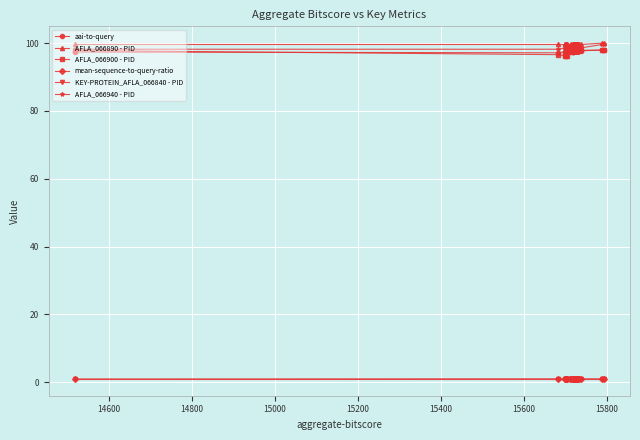

At which category does aai-to-query reach its first local peak?

15800